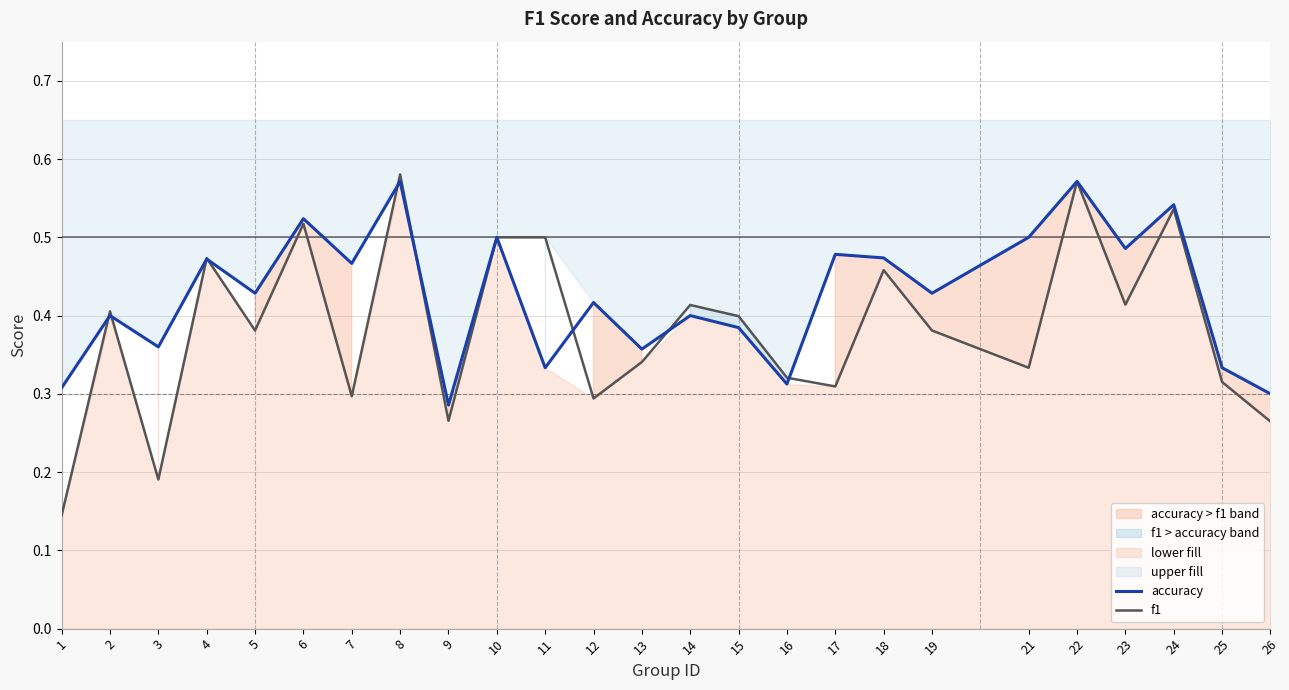

The accuracy series shows 0.9 at 22. True or false?

False